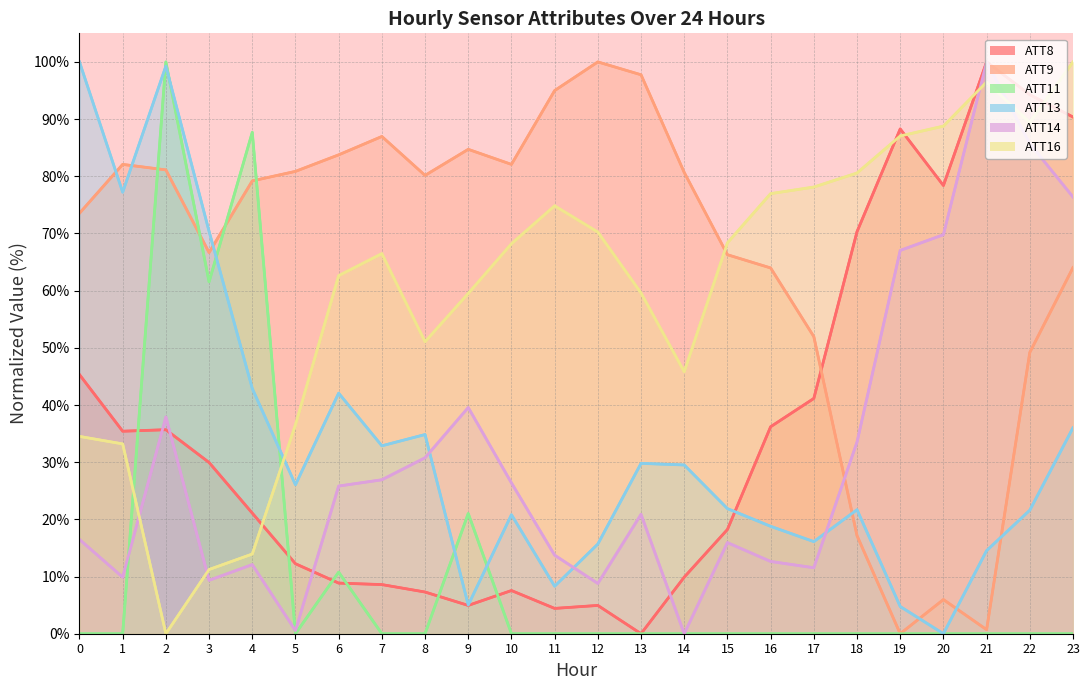

How many interior local peaks does the ATT8 series have?

5